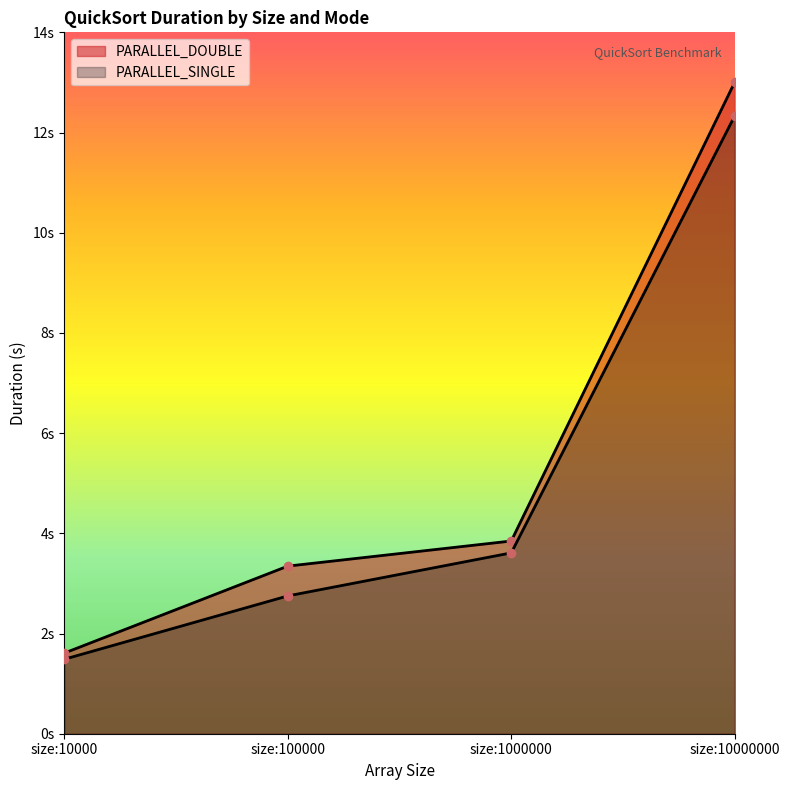

At which category is the sum across all series the highest?

size:10000000